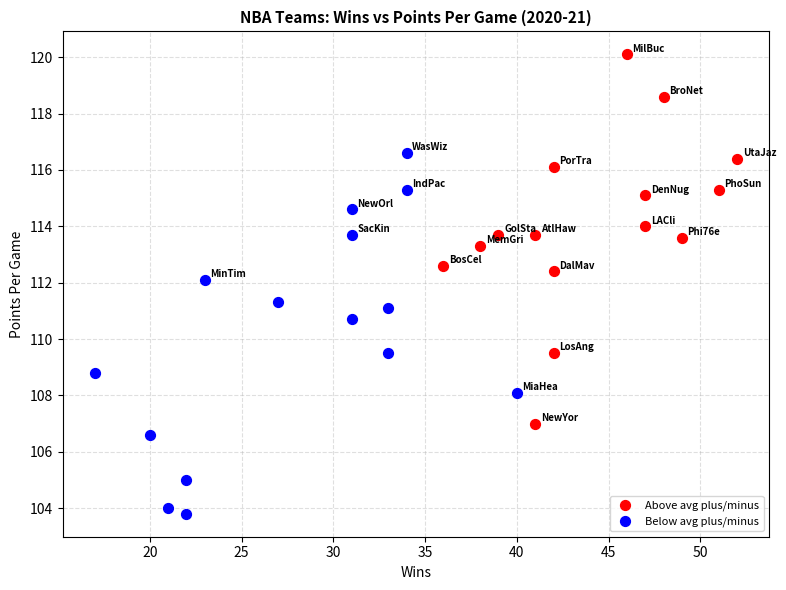

What are all the series names shown in the legend?

Above avg plus/minus, Below avg plus/minus